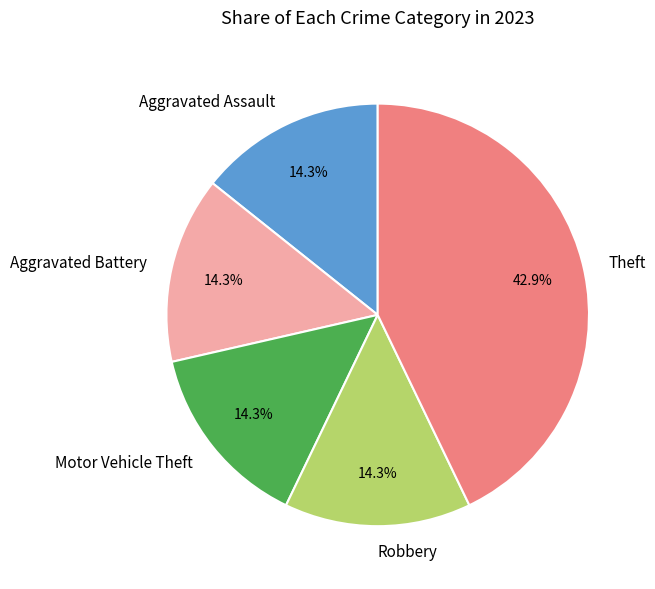

Between Theft and Aggravated Assault, which is larger?

Theft